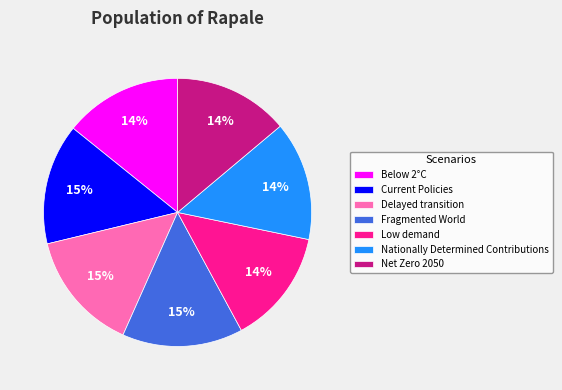

Is the sum of Delayed transition and Low demand greater than half?

No